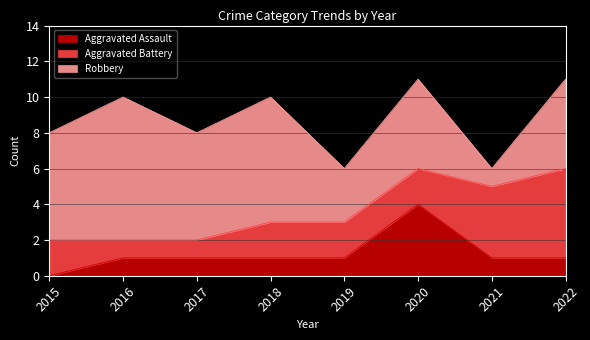

What are all the series names shown in the legend?

Aggravated Assault, Aggravated Battery, Robbery